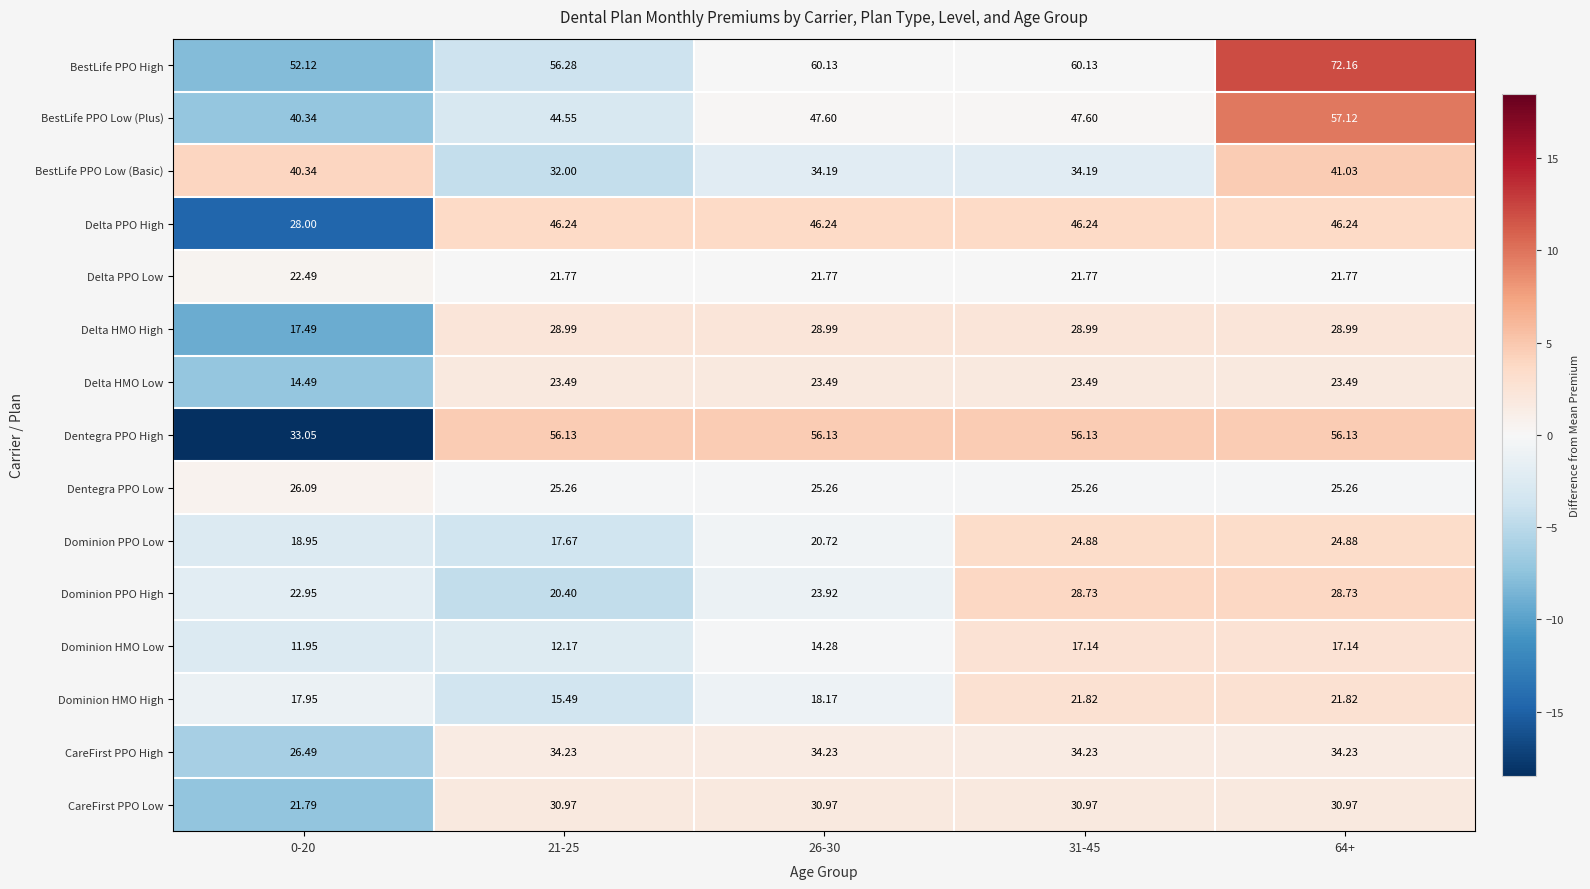

At 64+, list the series in order from smallest to largest.

Dominion HMO Low, Delta PPO Low, Dominion HMO High, Delta HMO Low, Dominion PPO Low, Dentegra PPO Low, Dominion PPO High, Delta HMO High, CareFirst PPO Low, CareFirst PPO High, BestLife PPO Low (Basic), Delta PPO High, Dentegra PPO High, BestLife PPO Low (Plus), BestLife PPO High